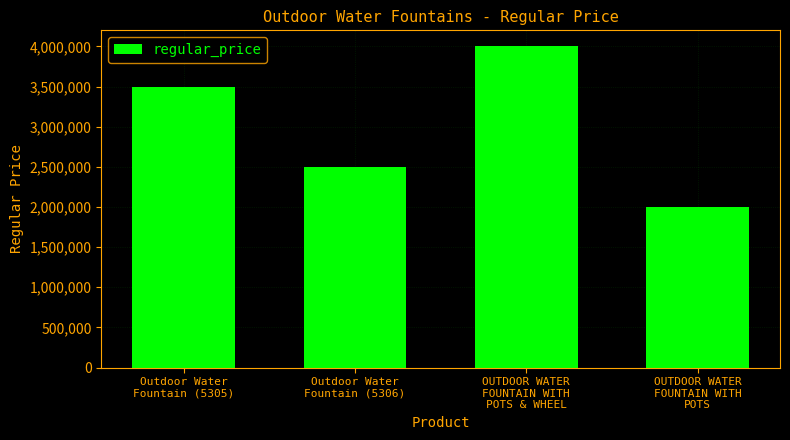

What position from the left is OUTDOOR WATER
FOUNTAIN WITH
POTS?

4